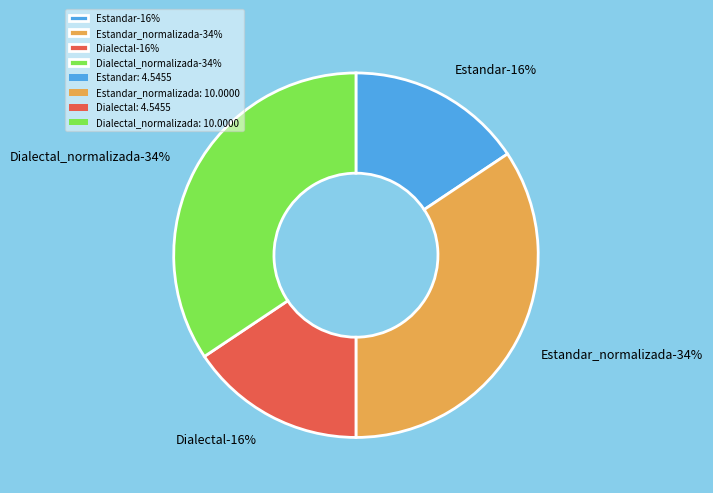

To the nearest percent, what is the difference between the largest and smallest slice percentages?

19%